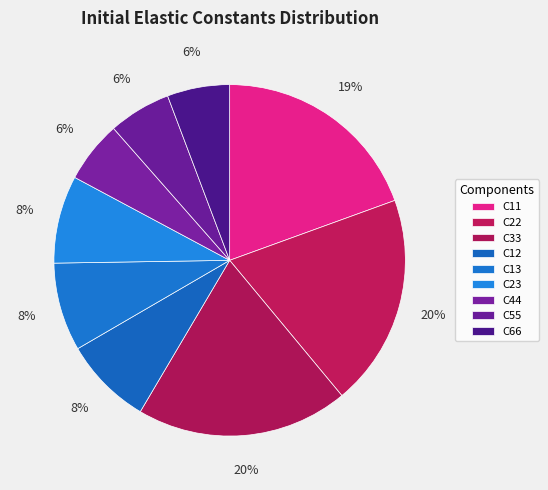

To the nearest percent, what portion does C44 represent?

6%